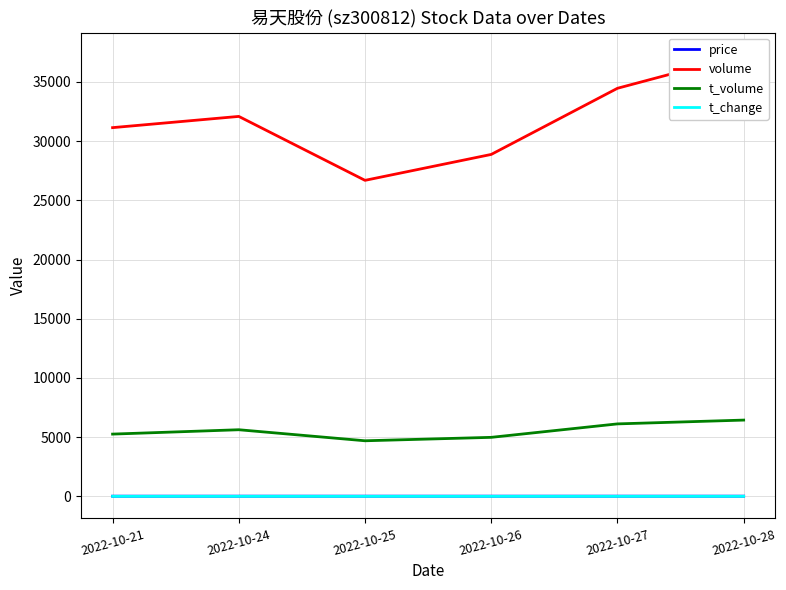

Reading left to right, what are all the values shown in this chart?

price: 2022-10-21=16.5	2022-10-24=17.3	2022-10-25=17.7	2022-10-26=17.0	2022-10-27=17.5	2022-10-28=17.3
volume: 2022-10-21=31138.0	2022-10-24=32086.0	2022-10-25=26687.0	2022-10-26=28876.0	2022-10-27=34461.0	2022-10-28=37304.0
t_volume: 2022-10-21=5259.0	2022-10-24=5627.0	2022-10-25=4695.0	2022-10-26=4985.0	2022-10-27=6121.0	2022-10-28=6442.0
t_change: 2022-10-21=5.3	2022-10-24=5.4	2022-10-25=4.5	2022-10-26=4.9	2022-10-27=5.8	2022-10-28=6.3